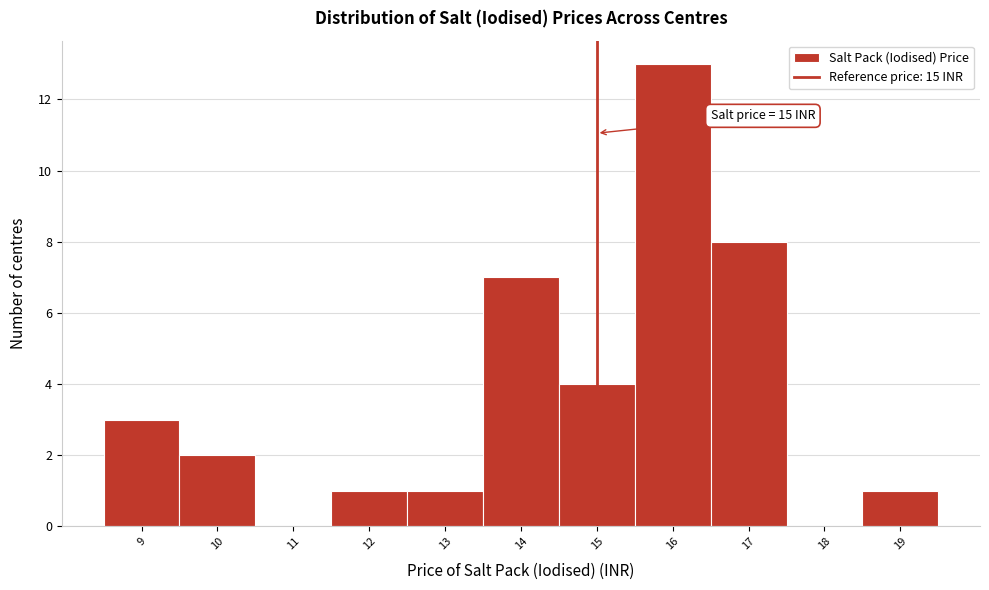

Over which range of the x-axis is the bar tallest?

15.5 to 16.5